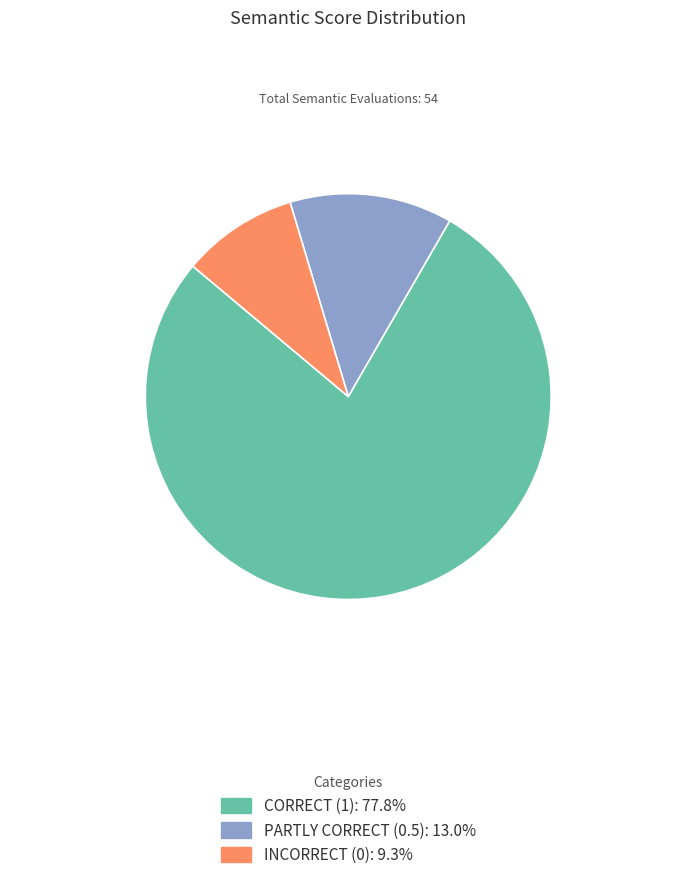

Is there a majority slice in this chart?

Yes